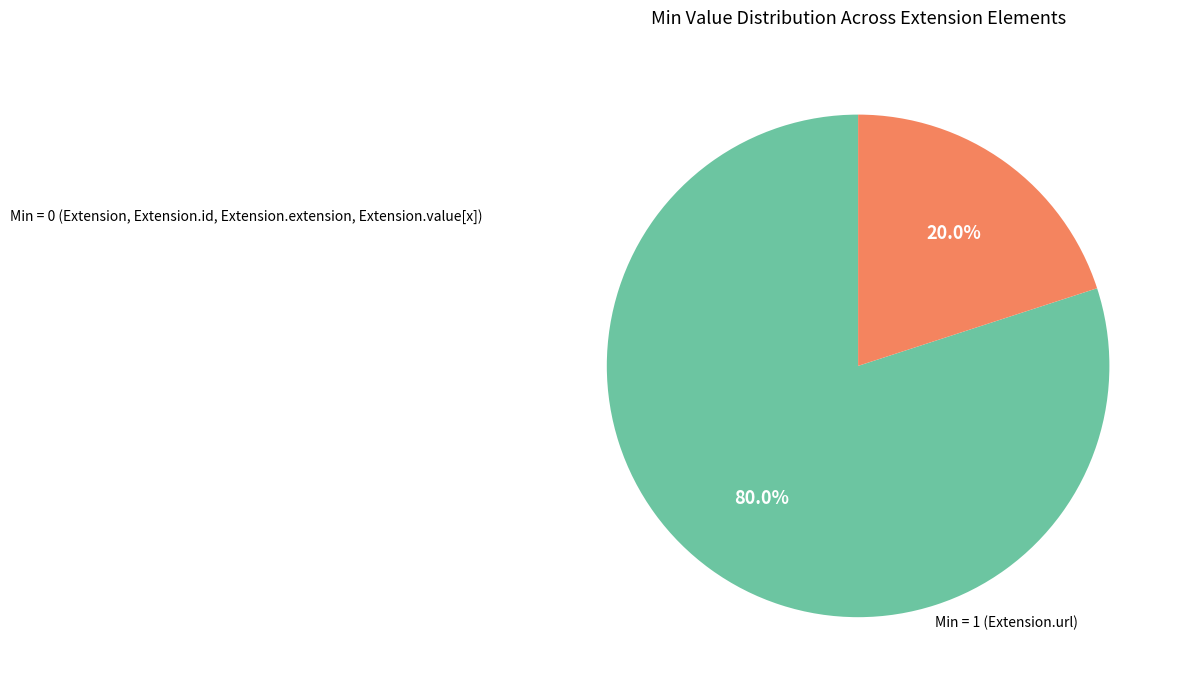

Is there a majority slice in this chart?

Yes